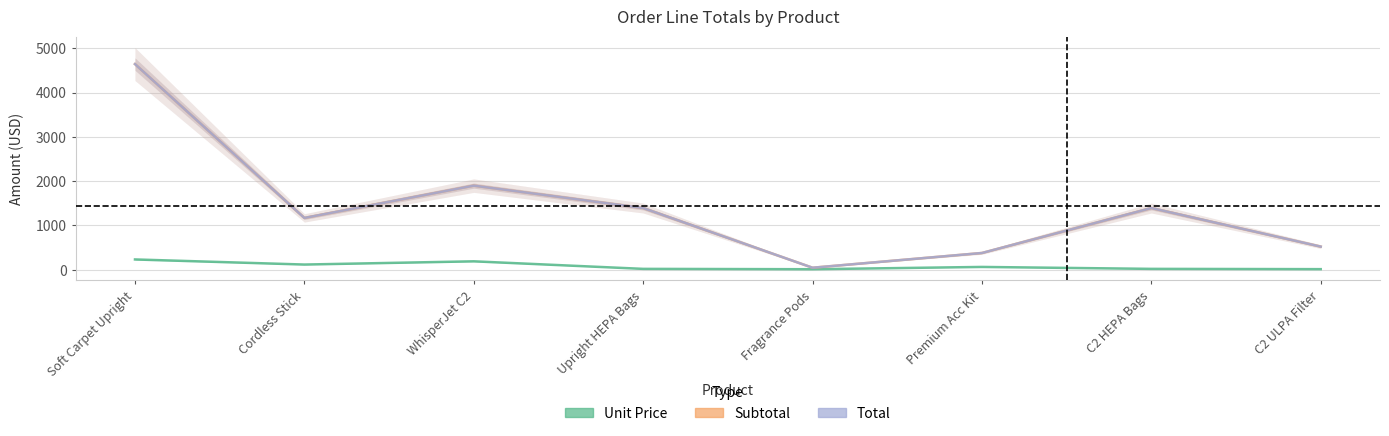

Which label corresponds to the smallest value in the chart?

Fragrance Pods